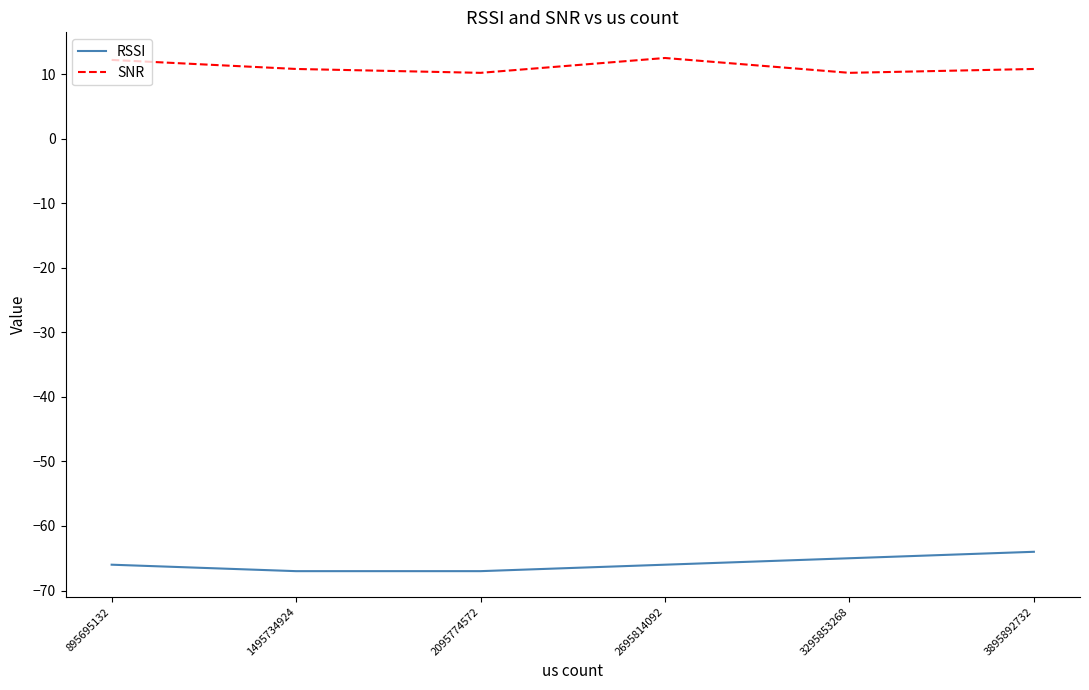

True or false: SNR and RSSI cross at least once.

False